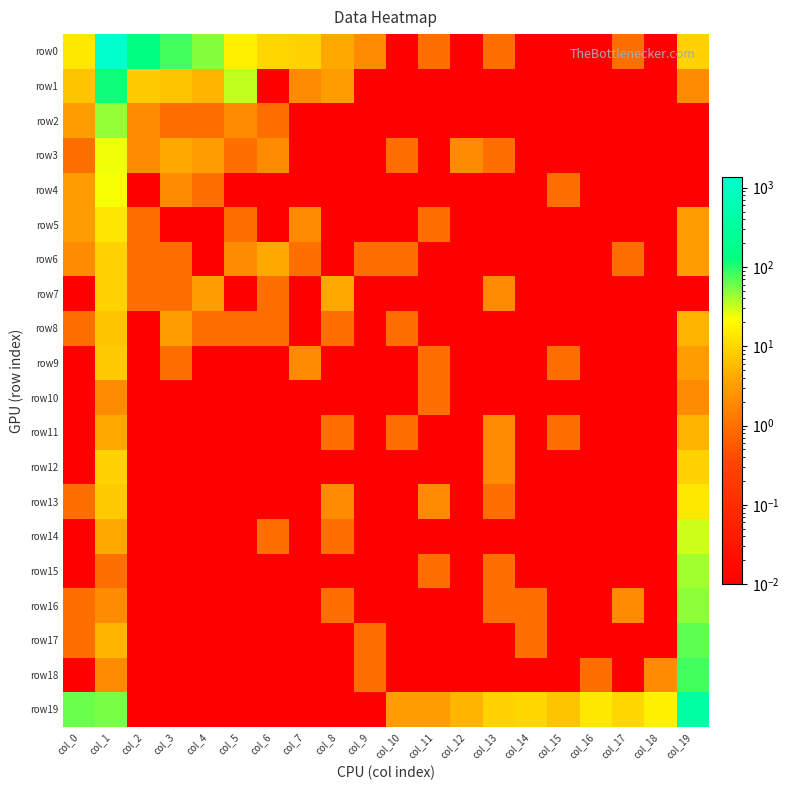

Reading left to right, extract all data points from this chart.

row0: col_0=14.0	col_1=1374.0	col_2=133.0	col_3=81.0	col_4=50.0	col_5=17.0	col_6=10.0	col_7=9.0	col_8=4.0	col_9=2.0	col_10=0.0	col_11=1.0	col_12=0.0	col_13=1.0	col_14=0.0	col_15=0.0	col_16=0.0	col_17=1.0	col_18=0.0	col_19=9.0
row1: col_0=7.0	col_1=118.0	col_2=8.0	col_3=7.0	col_4=5.0	col_5=34.0	col_6=0.0	col_7=2.0	col_8=3.0	col_9=0.0	col_10=0.0	col_11=0.0	col_12=0.0	col_13=0.0	col_14=0.0	col_15=0.0	col_16=0.0	col_17=0.0	col_18=0.0	col_19=2.0
row2: col_0=3.0	col_1=46.0	col_2=2.0	col_3=1.0	col_4=1.0	col_5=2.0	col_6=1.0	col_7=0.0	col_8=0.0	col_9=0.0	col_10=0.0	col_11=0.0	col_12=0.0	col_13=0.0	col_14=0.0	col_15=0.0	col_16=0.0	col_17=0.0	col_18=0.0	col_19=0.0
row3: col_0=1.0	col_1=24.0	col_2=2.0	col_3=4.0	col_4=3.0	col_5=1.0	col_6=2.0	col_7=0.0	col_8=0.0	col_9=0.0	col_10=1.0	col_11=0.0	col_12=2.0	col_13=1.0	col_14=0.0	col_15=0.0	col_16=0.0	col_17=0.0	col_18=0.0	col_19=0.0
row4: col_0=3.0	col_1=23.0	col_2=0.0	col_3=2.0	col_4=1.0	col_5=0.0	col_6=0.0	col_7=0.0	col_8=0.0	col_9=0.0	col_10=0.0	col_11=0.0	col_12=0.0	col_13=0.0	col_14=0.0	col_15=1.0	col_16=0.0	col_17=0.0	col_18=0.0	col_19=0.0
row5: col_0=3.0	col_1=13.0	col_2=1.0	col_3=0.0	col_4=0.0	col_5=1.0	col_6=0.0	col_7=2.0	col_8=0.0	col_9=0.0	col_10=0.0	col_11=1.0	col_12=0.0	col_13=0.0	col_14=0.0	col_15=0.0	col_16=0.0	col_17=0.0	col_18=0.0	col_19=3.0
row6: col_0=2.0	col_1=9.0	col_2=1.0	col_3=1.0	col_4=0.0	col_5=2.0	col_6=4.0	col_7=1.0	col_8=0.0	col_9=1.0	col_10=1.0	col_11=0.0	col_12=0.0	col_13=0.0	col_14=0.0	col_15=0.0	col_16=0.0	col_17=1.0	col_18=0.0	col_19=3.0
row7: col_0=0.0	col_1=9.0	col_2=1.0	col_3=1.0	col_4=3.0	col_5=0.0	col_6=1.0	col_7=0.0	col_8=4.0	col_9=0.0	col_10=0.0	col_11=0.0	col_12=0.0	col_13=2.0	col_14=0.0	col_15=0.0	col_16=0.0	col_17=0.0	col_18=0.0	col_19=0.0
row8: col_0=1.0	col_1=7.0	col_2=0.0	col_3=3.0	col_4=1.0	col_5=1.0	col_6=1.0	col_7=0.0	col_8=1.0	col_9=0.0	col_10=1.0	col_11=0.0	col_12=0.0	col_13=0.0	col_14=0.0	col_15=0.0	col_16=0.0	col_17=0.0	col_18=0.0	col_19=5.0
row9: col_0=0.0	col_1=8.0	col_2=0.0	col_3=1.0	col_4=0.0	col_5=0.0	col_6=0.0	col_7=2.0	col_8=0.0	col_9=0.0	col_10=0.0	col_11=1.0	col_12=0.0	col_13=0.0	col_14=0.0	col_15=1.0	col_16=0.0	col_17=0.0	col_18=0.0	col_19=3.0
row10: col_0=0.0	col_1=2.0	col_2=0.0	col_3=0.0	col_4=0.0	col_5=0.0	col_6=0.0	col_7=0.0	col_8=0.0	col_9=0.0	col_10=0.0	col_11=1.0	col_12=0.0	col_13=0.0	col_14=0.0	col_15=0.0	col_16=0.0	col_17=0.0	col_18=0.0	col_19=2.0
row11: col_0=0.0	col_1=4.0	col_2=0.0	col_3=0.0	col_4=0.0	col_5=0.0	col_6=0.0	col_7=0.0	col_8=1.0	col_9=0.0	col_10=1.0	col_11=0.0	col_12=0.0	col_13=2.0	col_14=0.0	col_15=1.0	col_16=0.0	col_17=0.0	col_18=0.0	col_19=5.0
row12: col_0=0.0	col_1=9.0	col_2=0.0	col_3=0.0	col_4=0.0	col_5=0.0	col_6=0.0	col_7=0.0	col_8=0.0	col_9=0.0	col_10=0.0	col_11=0.0	col_12=0.0	col_13=2.0	col_14=0.0	col_15=0.0	col_16=0.0	col_17=0.0	col_18=0.0	col_19=9.0
row13: col_0=1.0	col_1=8.0	col_2=0.0	col_3=0.0	col_4=0.0	col_5=0.0	col_6=0.0	col_7=0.0	col_8=2.0	col_9=0.0	col_10=0.0	col_11=2.0	col_12=0.0	col_13=1.0	col_14=0.0	col_15=0.0	col_16=0.0	col_17=0.0	col_18=0.0	col_19=14.0
row14: col_0=0.0	col_1=4.0	col_2=0.0	col_3=0.0	col_4=0.0	col_5=0.0	col_6=1.0	col_7=0.0	col_8=1.0	col_9=0.0	col_10=0.0	col_11=0.0	col_12=0.0	col_13=0.0	col_14=0.0	col_15=0.0	col_16=0.0	col_17=0.0	col_18=0.0	col_19=30.0
row15: col_0=0.0	col_1=1.0	col_2=0.0	col_3=0.0	col_4=0.0	col_5=0.0	col_6=0.0	col_7=0.0	col_8=0.0	col_9=0.0	col_10=0.0	col_11=1.0	col_12=0.0	col_13=1.0	col_14=0.0	col_15=0.0	col_16=0.0	col_17=0.0	col_18=0.0	col_19=42.0
row16: col_0=1.0	col_1=2.0	col_2=0.0	col_3=0.0	col_4=0.0	col_5=0.0	col_6=0.0	col_7=0.0	col_8=1.0	col_9=0.0	col_10=0.0	col_11=0.0	col_12=0.0	col_13=1.0	col_14=1.0	col_15=0.0	col_16=0.0	col_17=2.0	col_18=0.0	col_19=49.0
row17: col_0=1.0	col_1=5.0	col_2=0.0	col_3=0.0	col_4=0.0	col_5=0.0	col_6=0.0	col_7=0.0	col_8=0.0	col_9=1.0	col_10=0.0	col_11=0.0	col_12=0.0	col_13=0.0	col_14=1.0	col_15=0.0	col_16=0.0	col_17=0.0	col_18=0.0	col_19=67.0
row18: col_0=0.0	col_1=2.0	col_2=0.0	col_3=0.0	col_4=0.0	col_5=0.0	col_6=0.0	col_7=0.0	col_8=0.0	col_9=1.0	col_10=0.0	col_11=0.0	col_12=0.0	col_13=0.0	col_14=0.0	col_15=0.0	col_16=1.0	col_17=0.0	col_18=2.0	col_19=81.0
row19: col_0=61.0	col_1=56.0	col_2=0.0	col_3=0.0	col_4=0.0	col_5=0.0	col_6=0.0	col_7=0.0	col_8=0.0	col_9=0.0	col_10=3.0	col_11=3.0	col_12=5.0	col_13=9.0	col_14=10.0	col_15=7.0	col_16=14.0	col_17=10.0	col_18=17.0	col_19=383.0